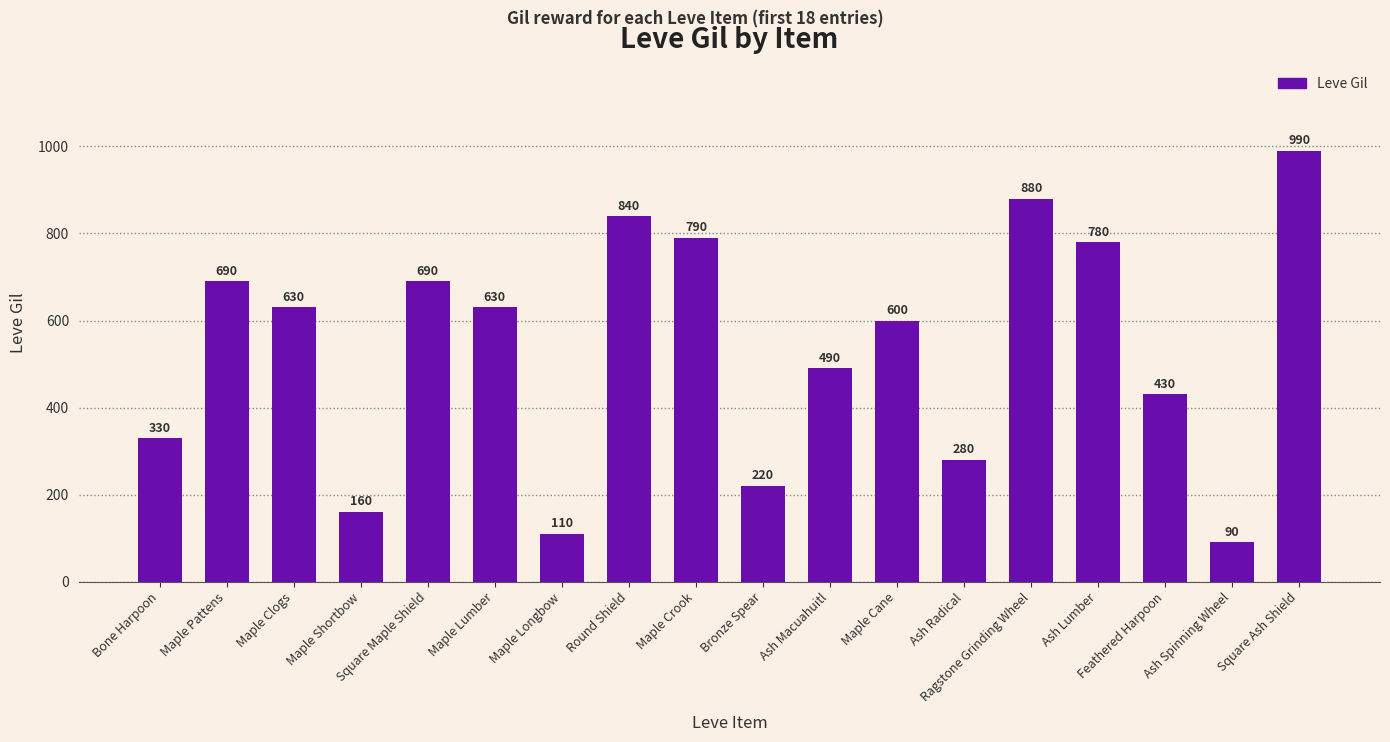

Does the chart contain stacked bars?

No